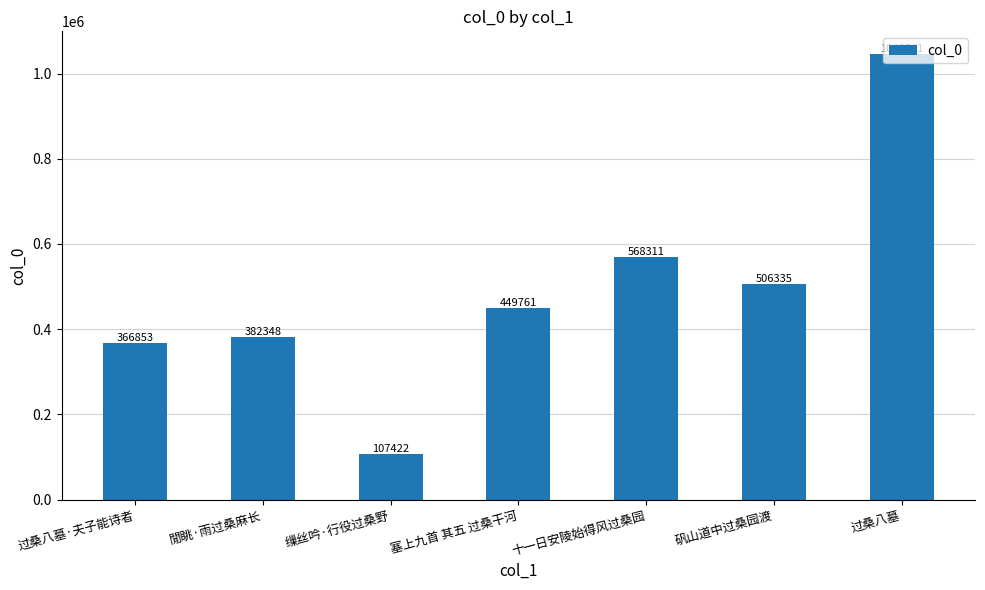

Which category has the highest value across all series?

过桑八墓